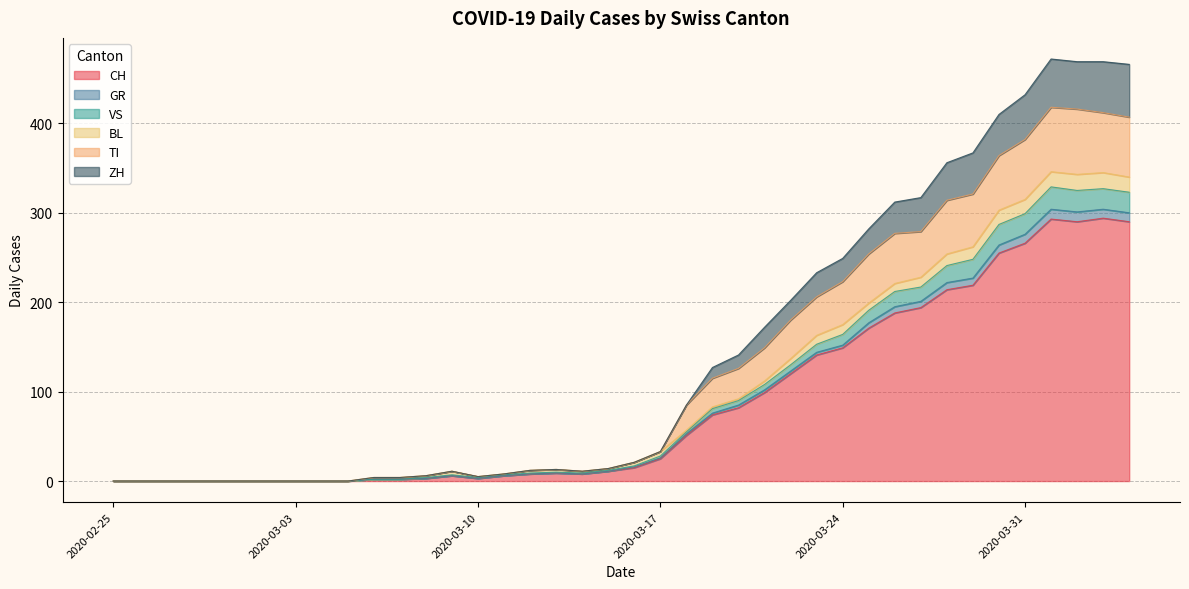

Rank the categories by ZH value from highest to lowest.

2020-04-01, 2020-04-02, 2020-04-03, 2020-04-04, 2020-03-31, 2020-03-30, 2020-03-29, 2020-03-28, 2020-03-27, 2020-03-26, 2020-03-25, 2020-03-24, 2020-03-23, 2020-03-22, 2020-03-21, 2020-03-20, 2020-03-19, 2020-03-18, 2020-03-17, 2020-03-16, 2020-03-15, 2020-03-13, 2020-03-12, 2020-03-09, 2020-03-14, 2020-03-11, 2020-03-08, 2020-03-10, 2020-03-06, 2020-03-07, 2020-02-25, 2020-02-26, 2020-02-27, 2020-02-28, 2020-02-29, 2020-03-01, 2020-03-02, 2020-03-03, 2020-03-04, 2020-03-05